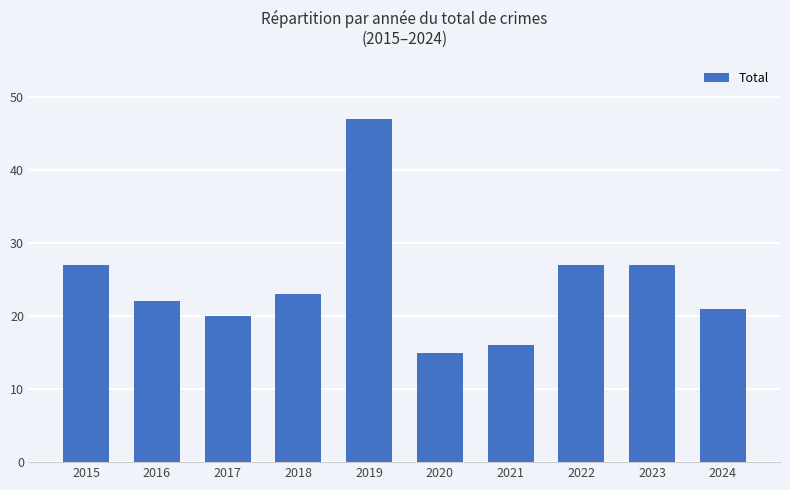

What value does the data have at 2016, to the nearest 10?

20